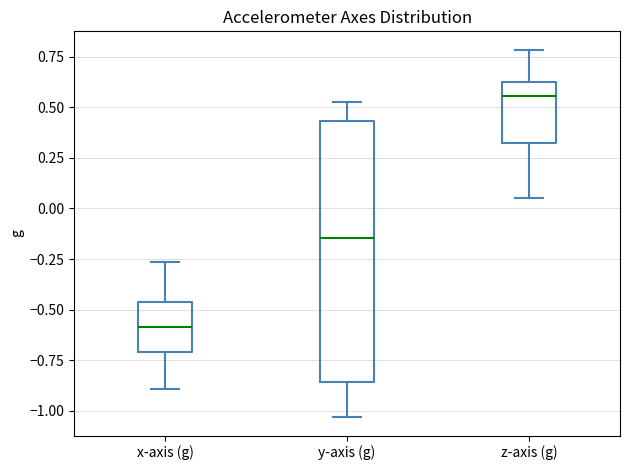

Comparing the boxes themselves (not the whiskers), which one is the tallest?

y-axis (g)